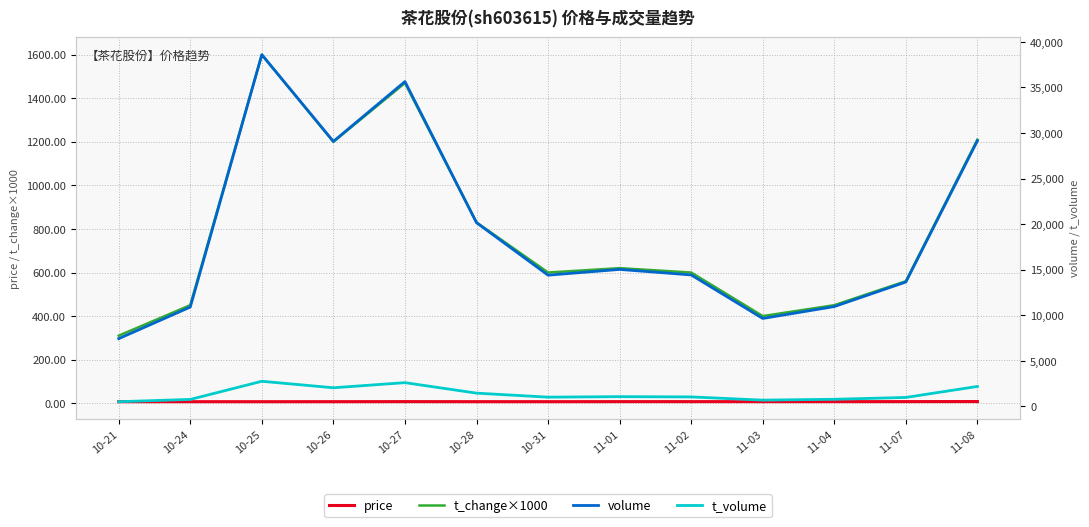

True or false: volume has a value of 15473.1 at 10-27.

False